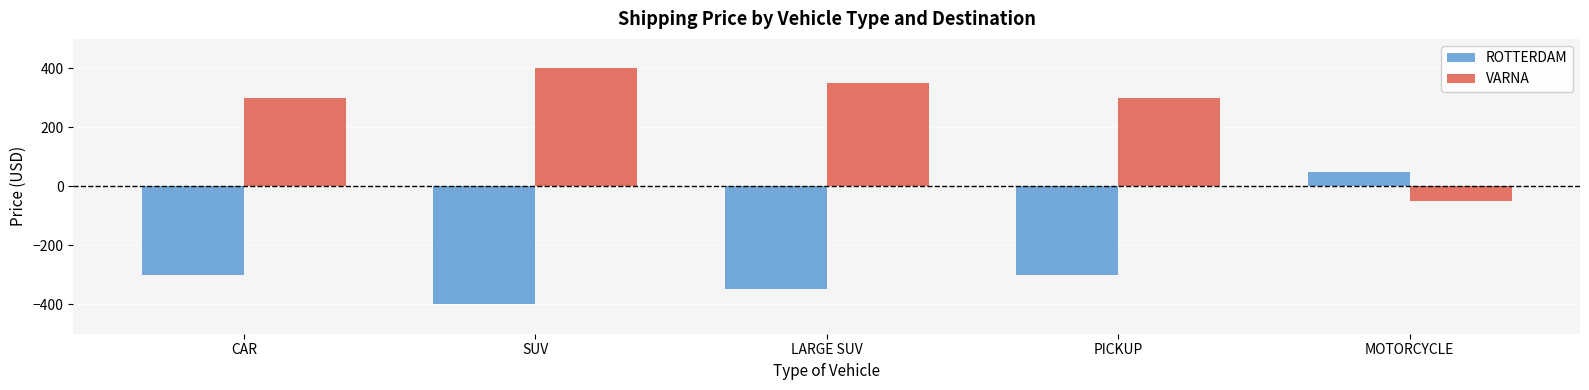

Is it true that ROTTERDAM equals 50 at MOTORCYCLE?

True